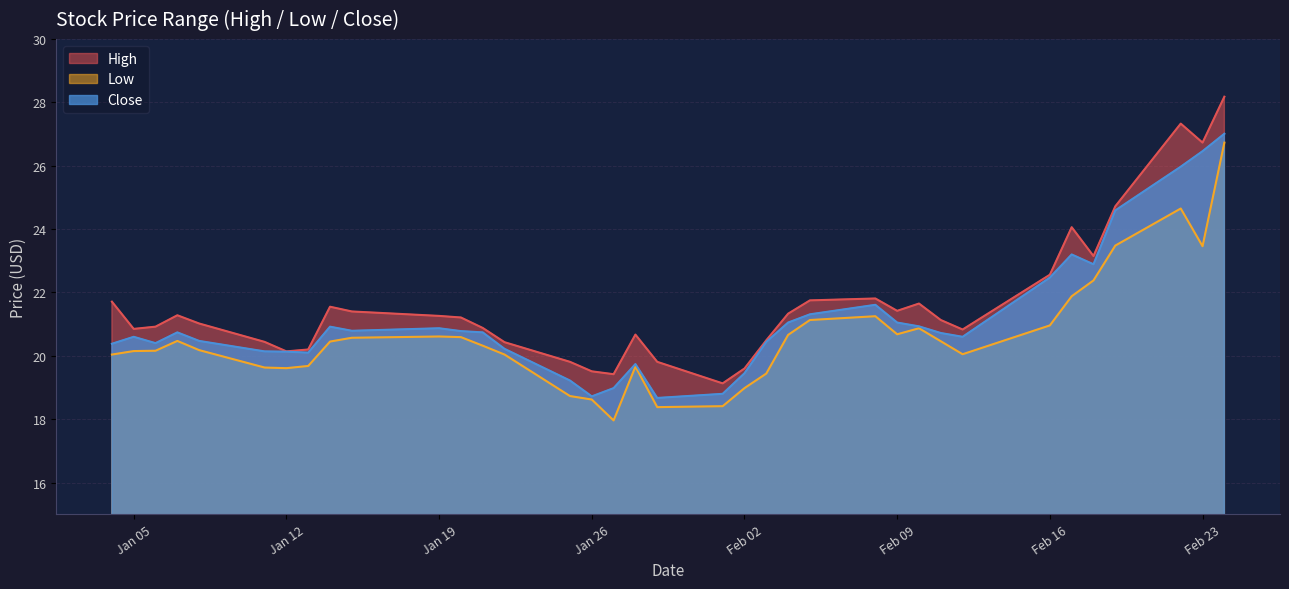

What is the lowest value of the High series?

19.1